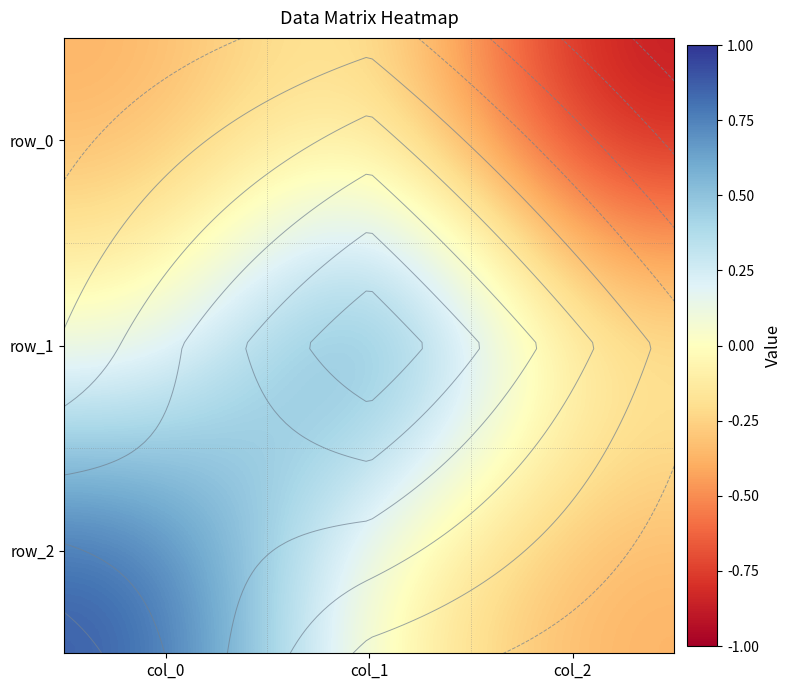

What is the difference between the maximum and minimum values in the row_1 series?

1.1